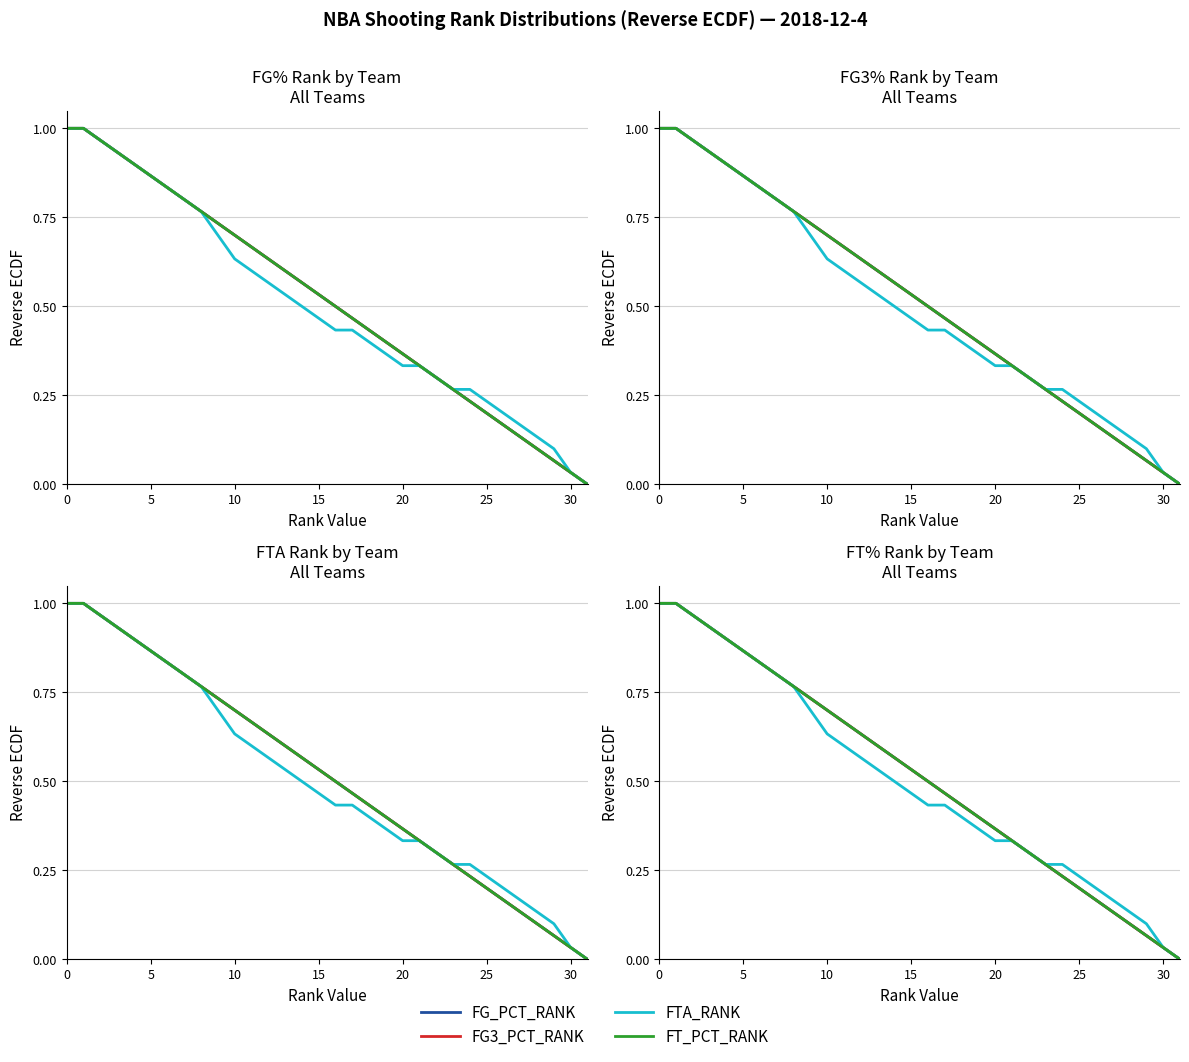

What is the label of the 27th point from the right?

5